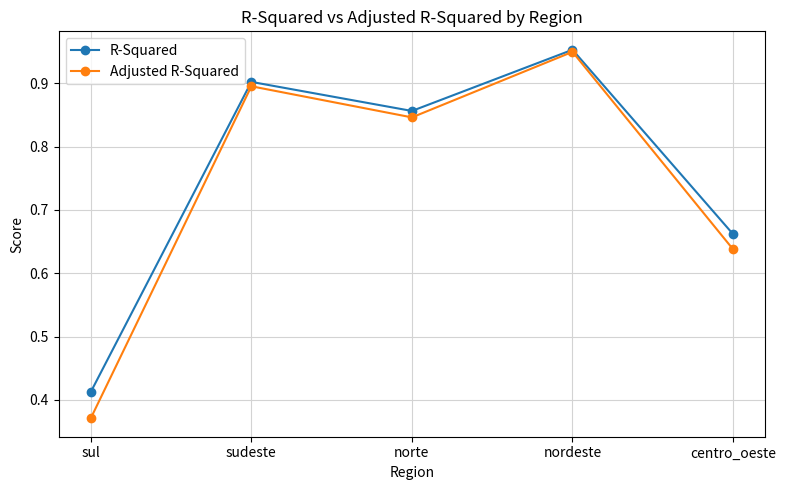

What is the label of the 4th point from the right?

sudeste